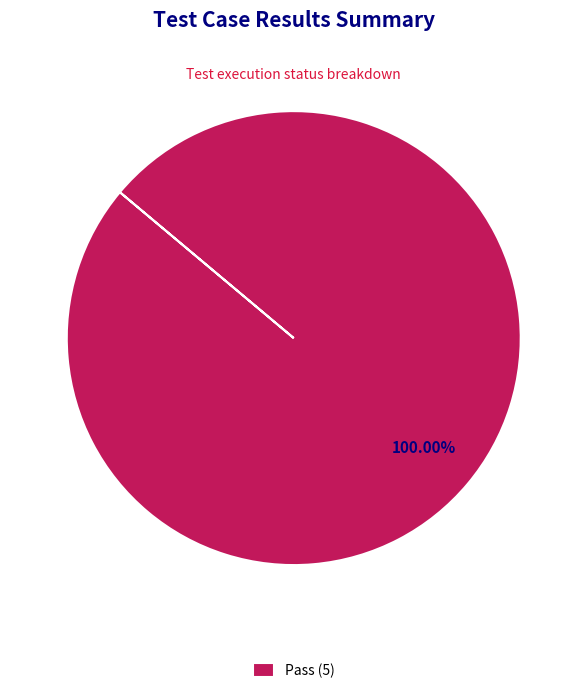

How many segments does this pie chart have?

1